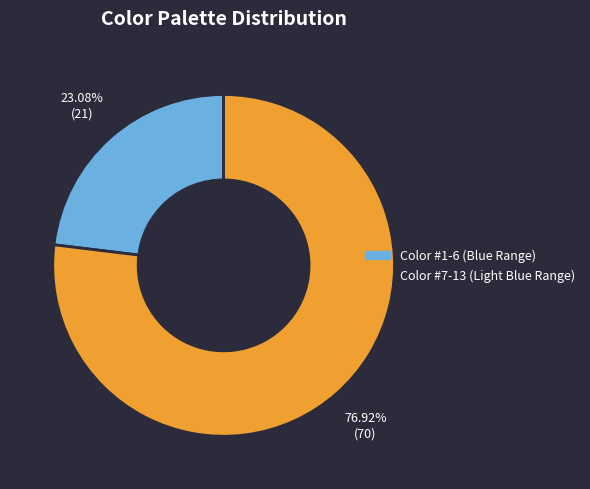

Does any single category account for the majority?

Yes